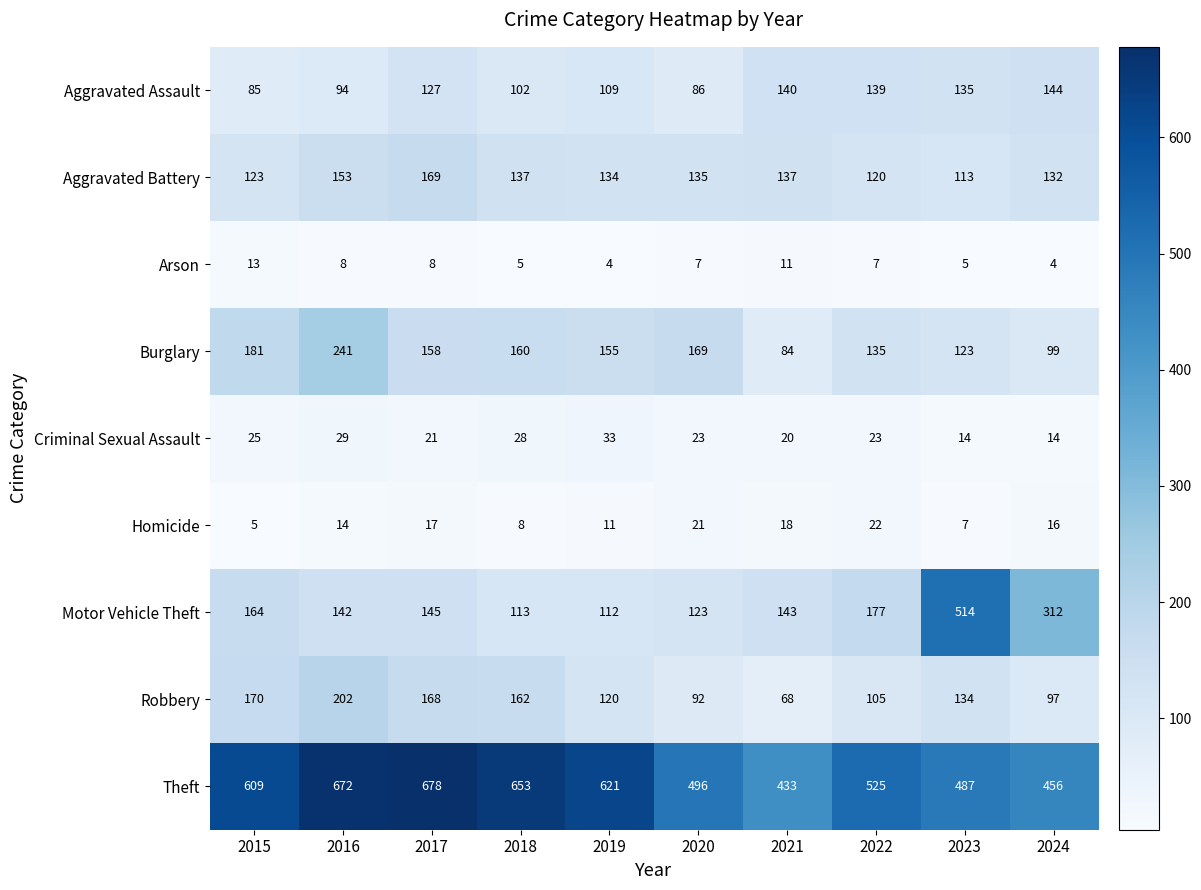

At which category is the sum across all series the highest?

2016